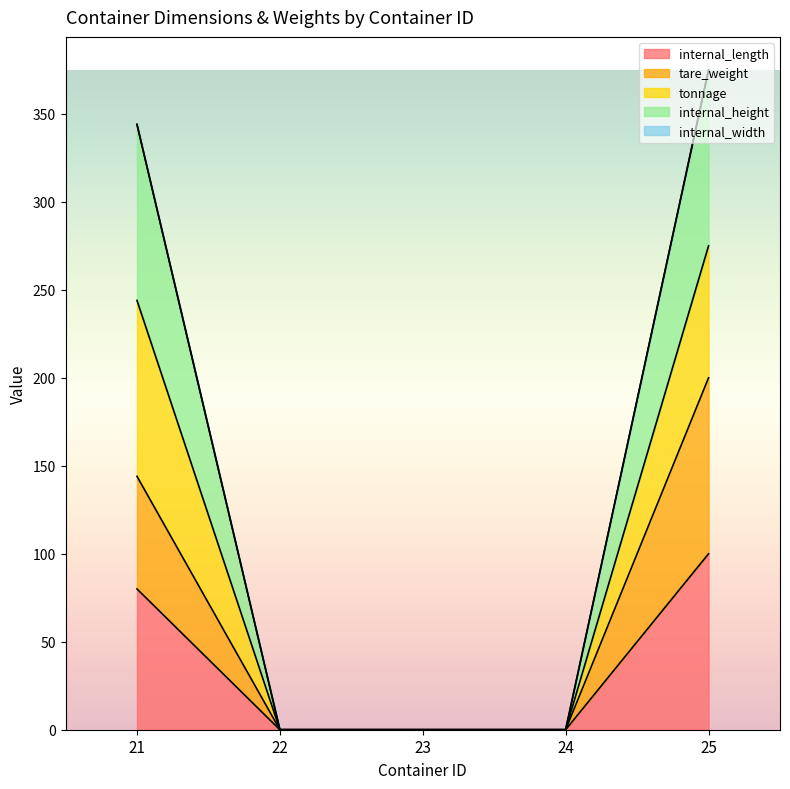

What is the maximum value shown in the chart?

375